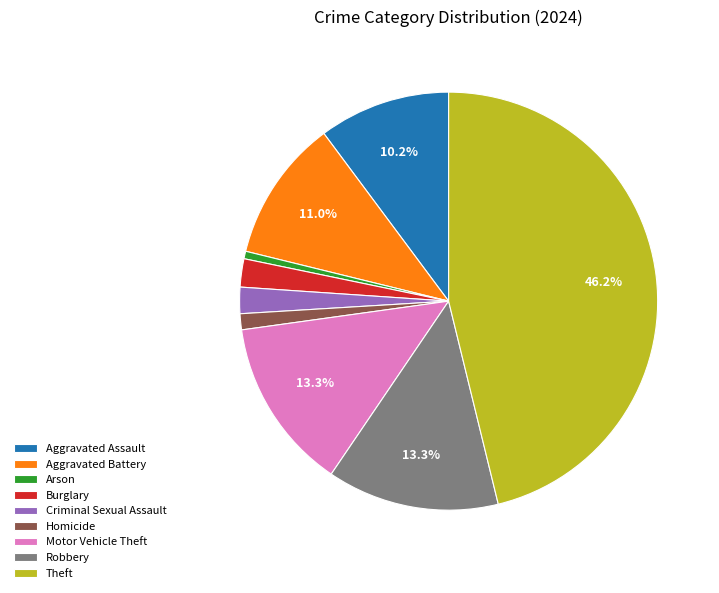

To the nearest percent, what is the average slice percentage?

11%